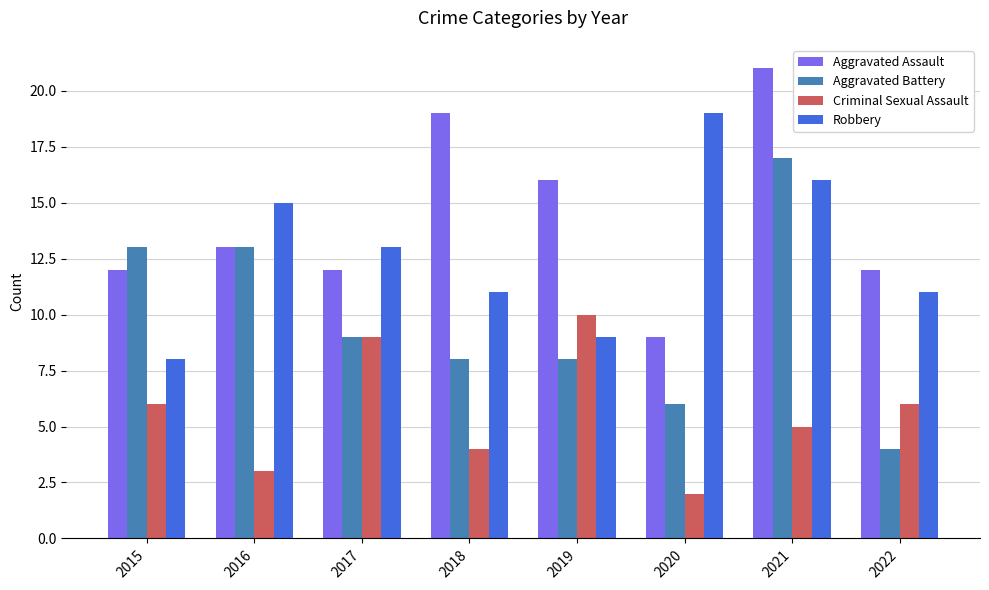

What is the average value of the Aggravated Battery series?

10